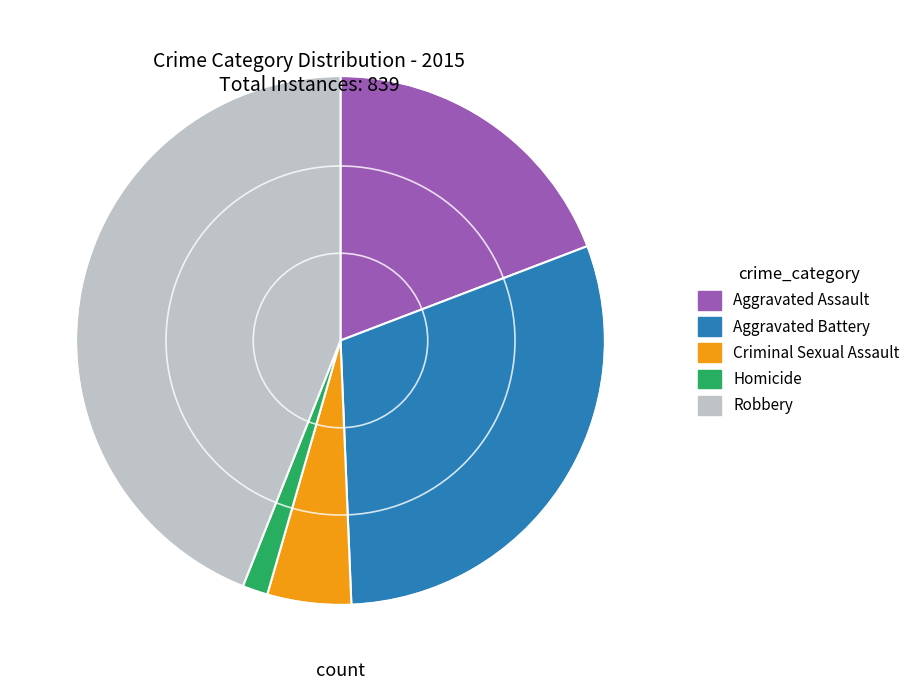

True or false: Criminal Sexual Assault accounts for 5% of the total.

True